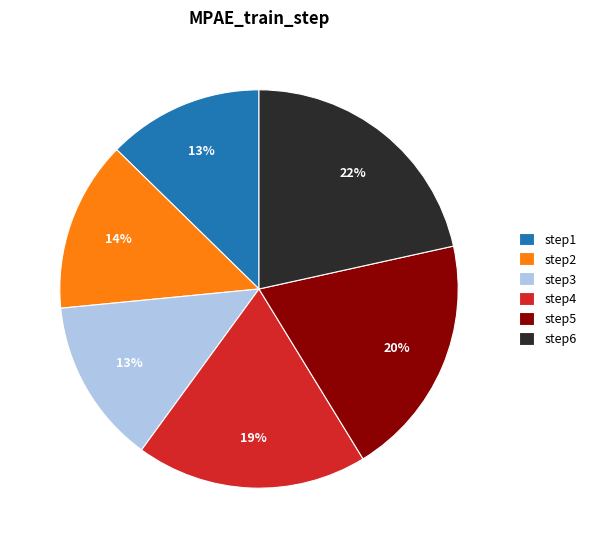

Between step1 and step2, which is larger?

step2